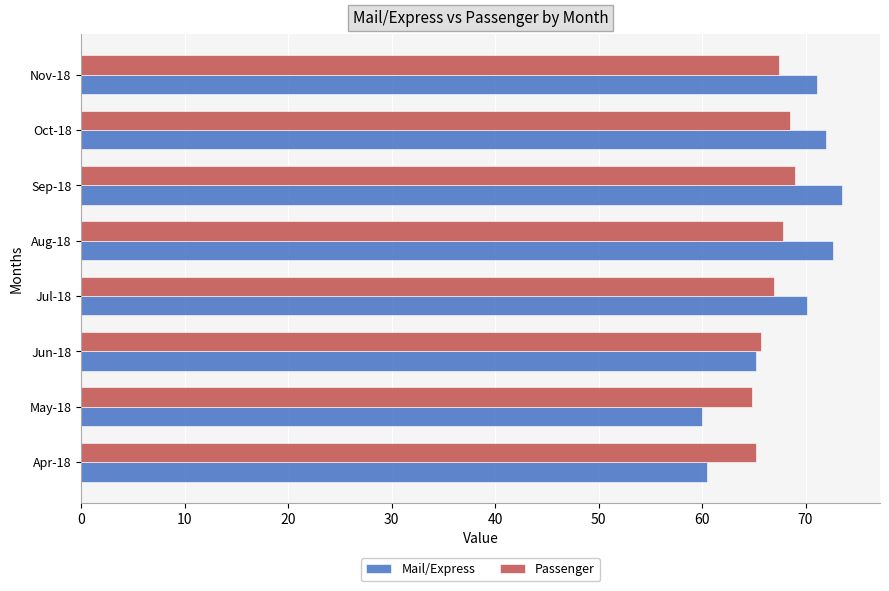

At which category does the chart reach its peak across all series?

Sep-18